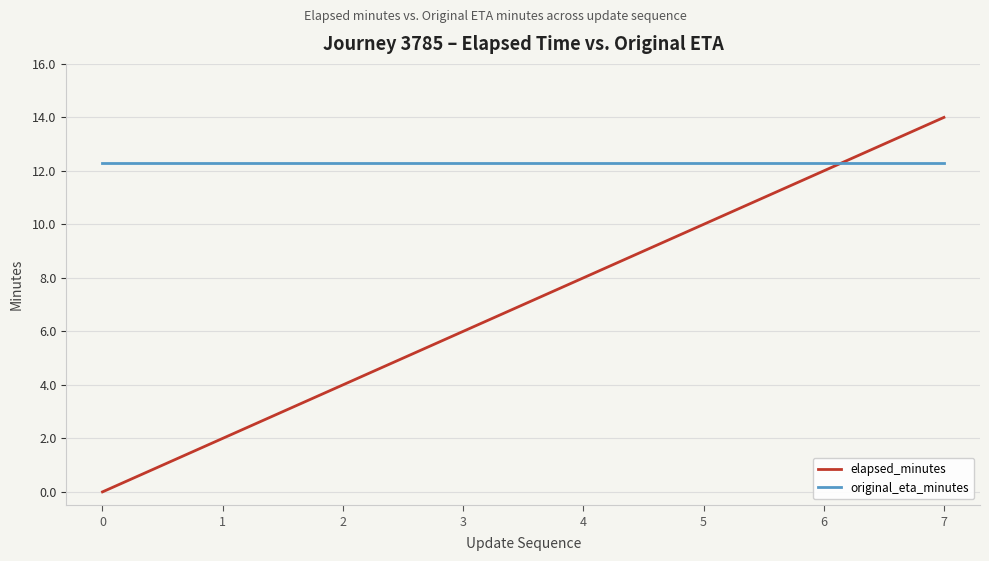

What is the sum of all elapsed_minutes values?

56.0